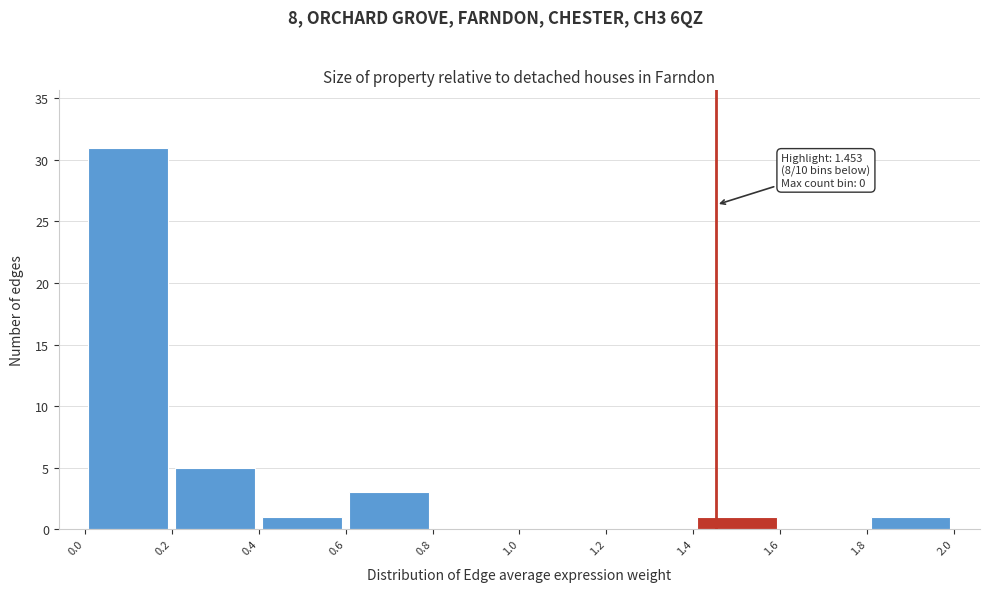

Over which range of the x-axis is the bar tallest?

0.0 to 0.2